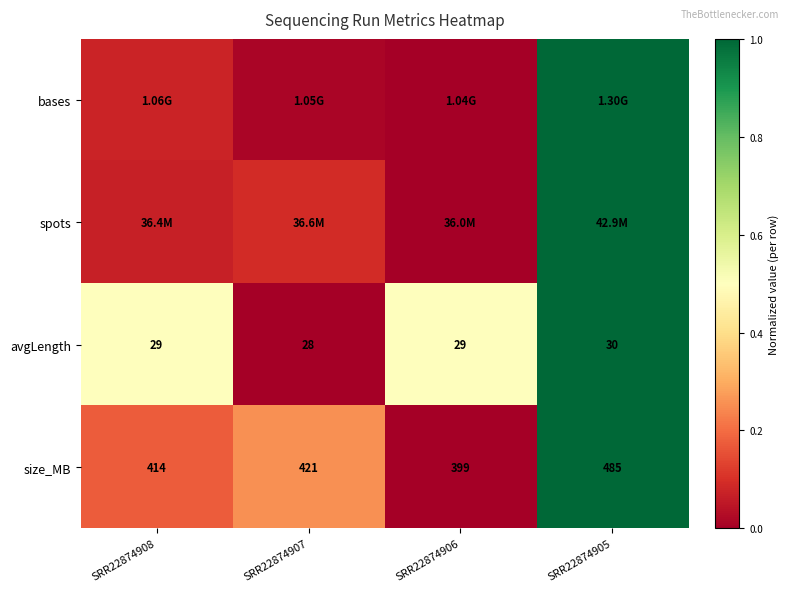

List the series in order of their peak value, highest first.

bases, spots, avgLength, size_MB